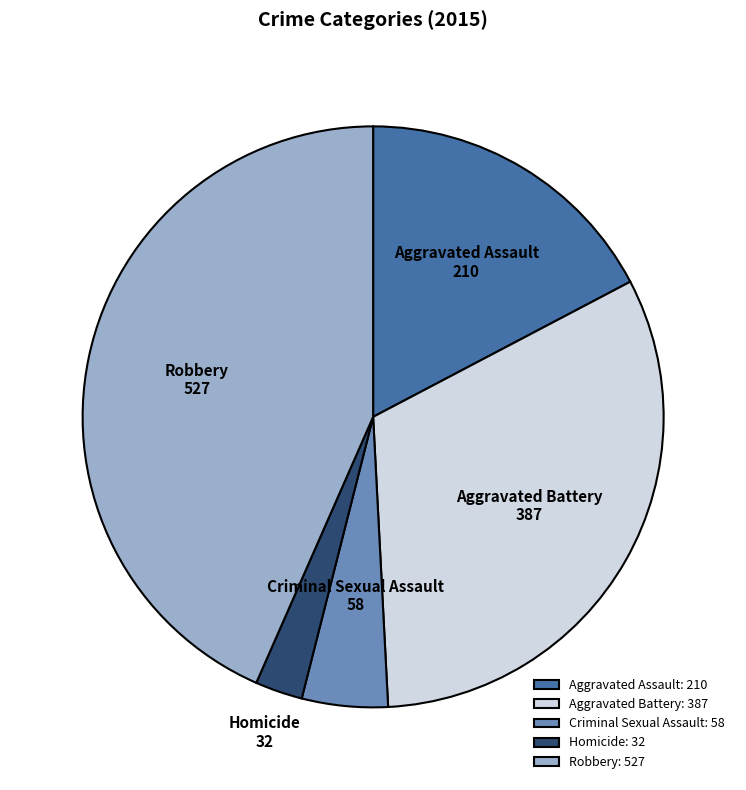

How many slices are in this pie chart?

5